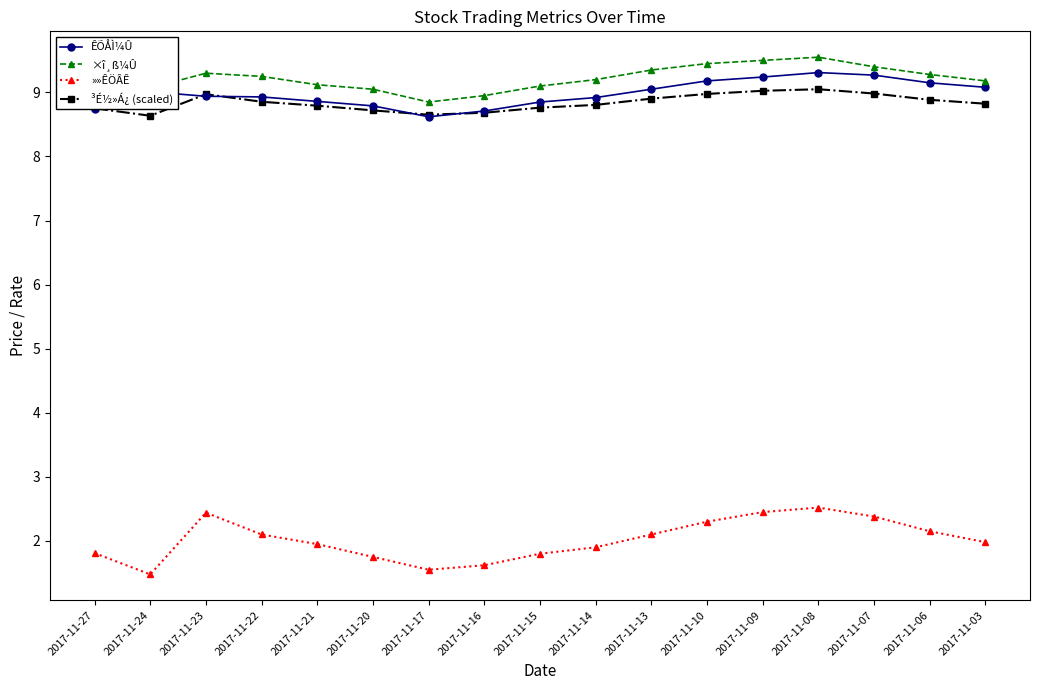

Is the value of ÊÕÅÌ¼Û at 2017-11-07 greater than the value of »»ÊÖÂÊ at 2017-11-08?

Yes